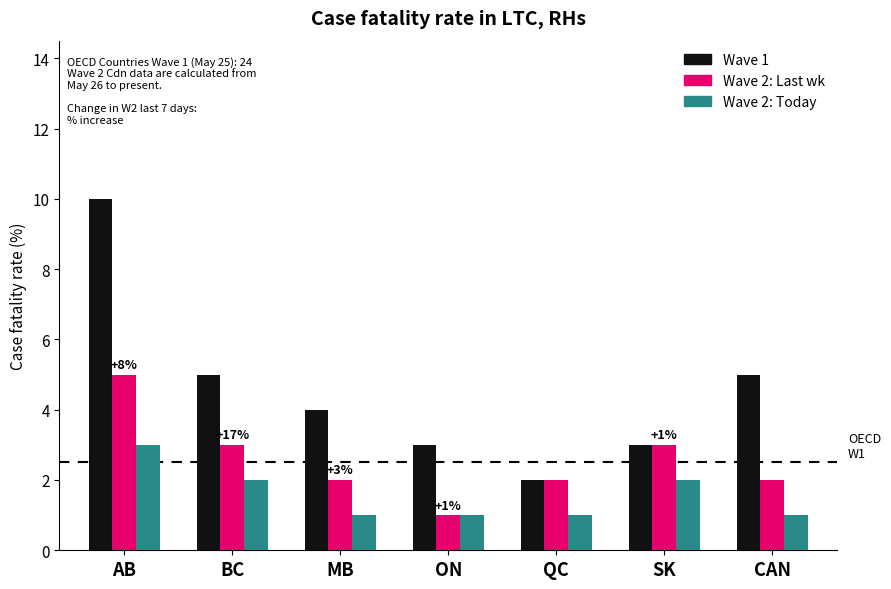

Which series has the widest spread of values?

Wave 1